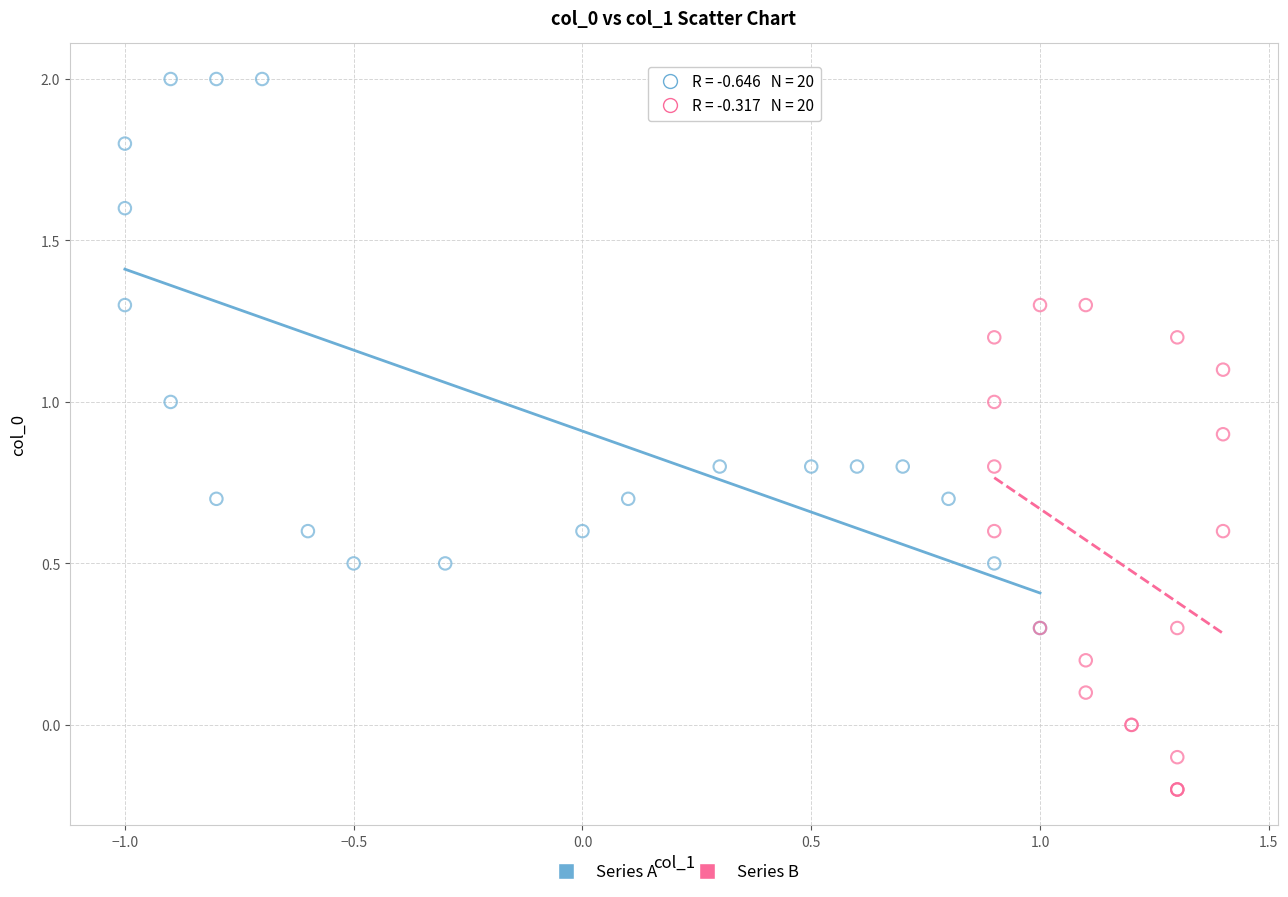

Which series reaches the maximum Y coordinate?

Series A